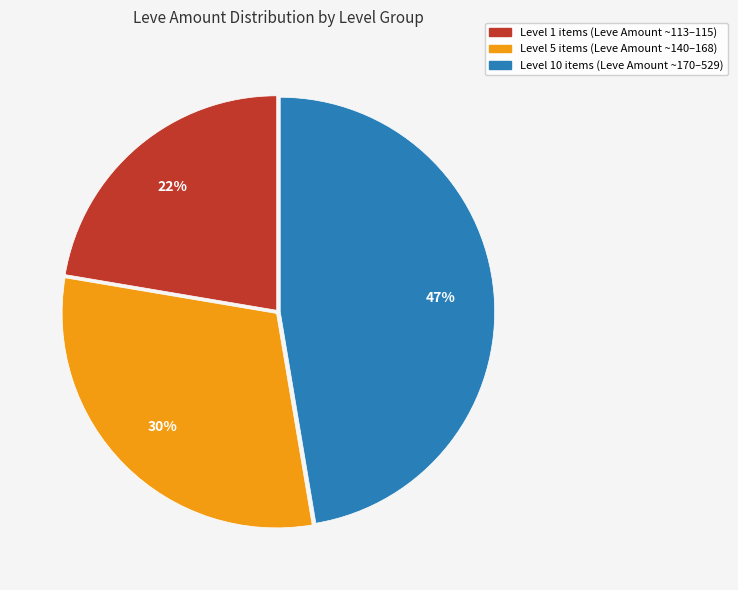

Combined, do Level 1 items (Leve Amount ~113–115) and Level 5 items (Leve Amount ~140–168) account for over 50%?

Yes